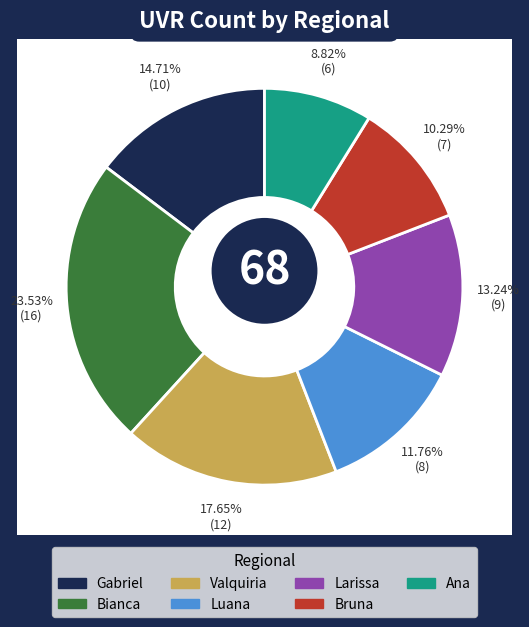

What percentage is the Bianca slice, to the nearest percent?

24%